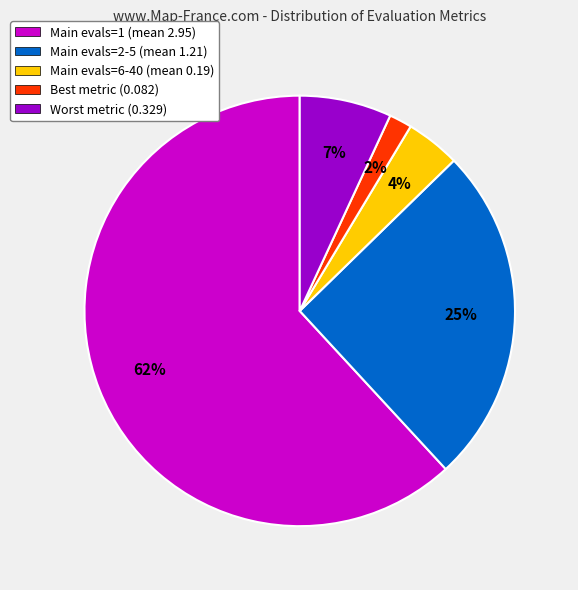

Is there any slice that represents more than half of the pie?

Yes